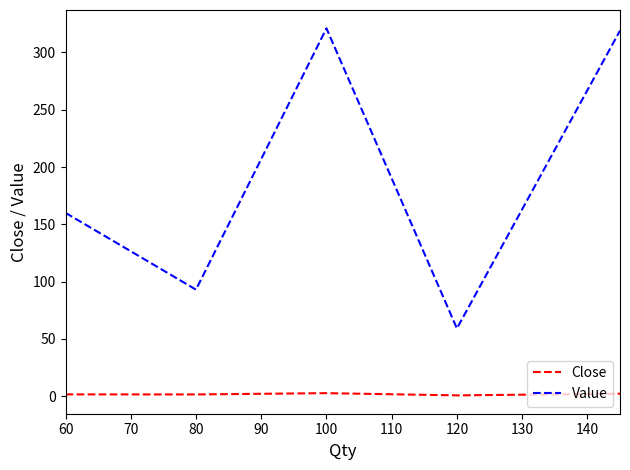

True or false: Value and Close cross at least once.

False